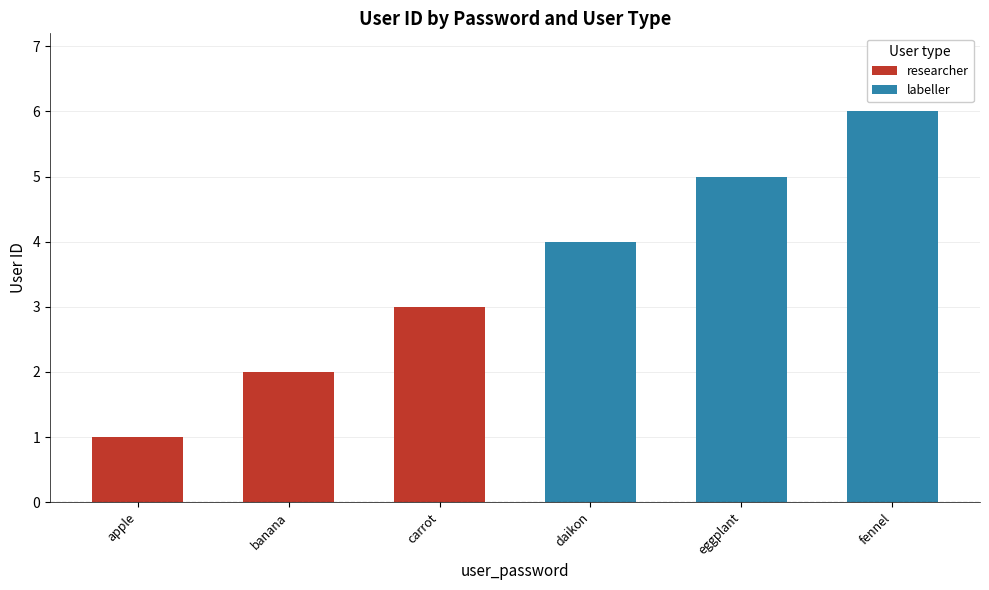

How many data points in researcher are above 2?

1